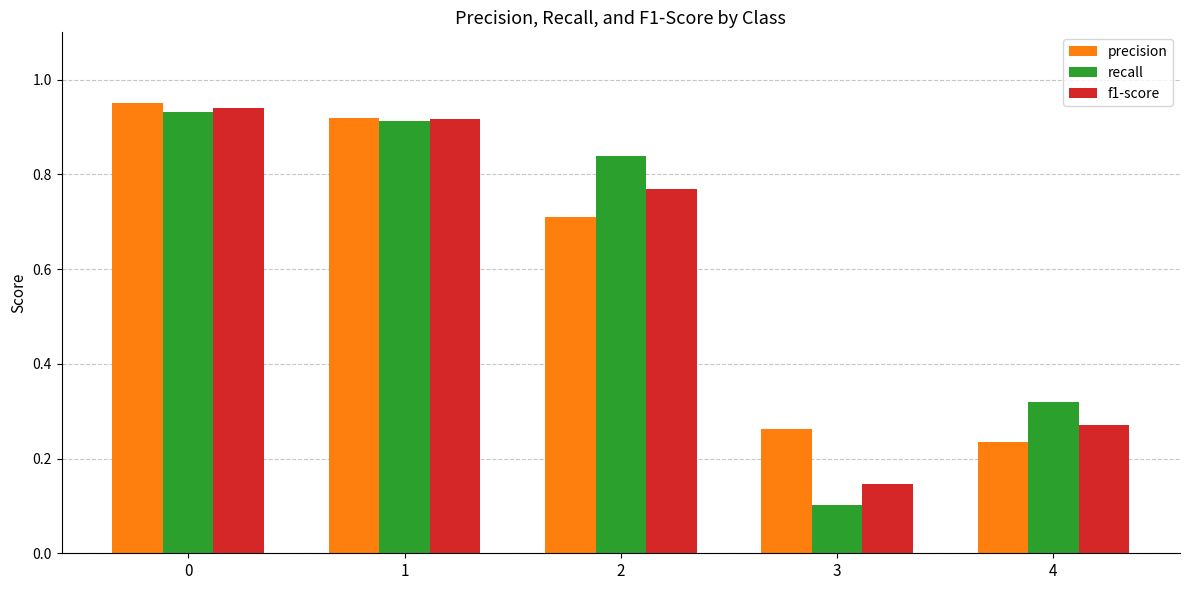

The f1-score series shows 0.0 at 3. True or false?

False